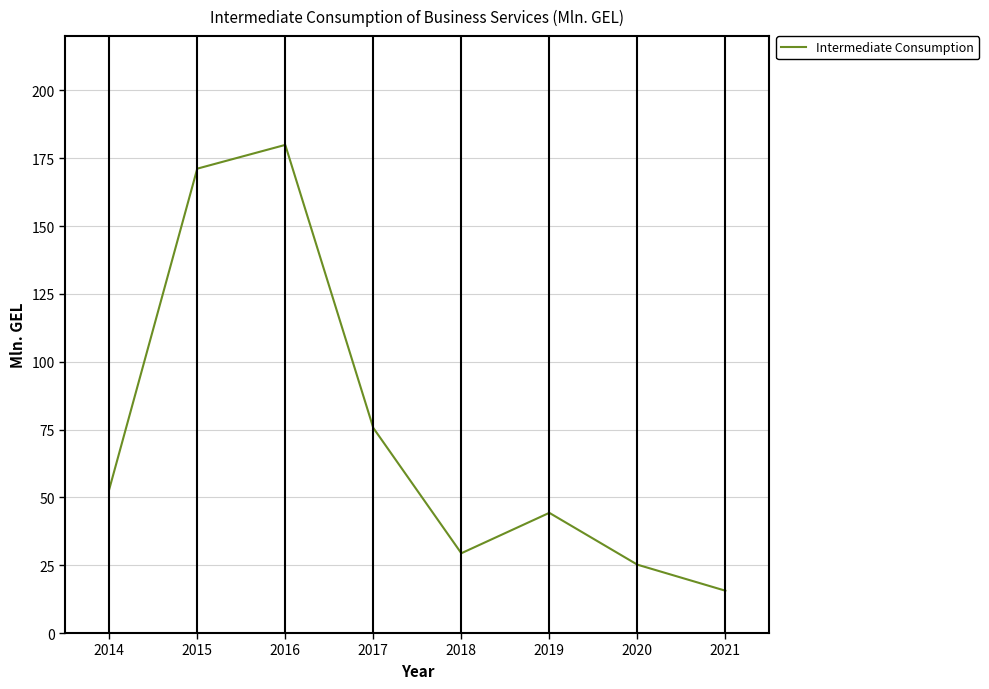

Where does the data first go above 52?

2014